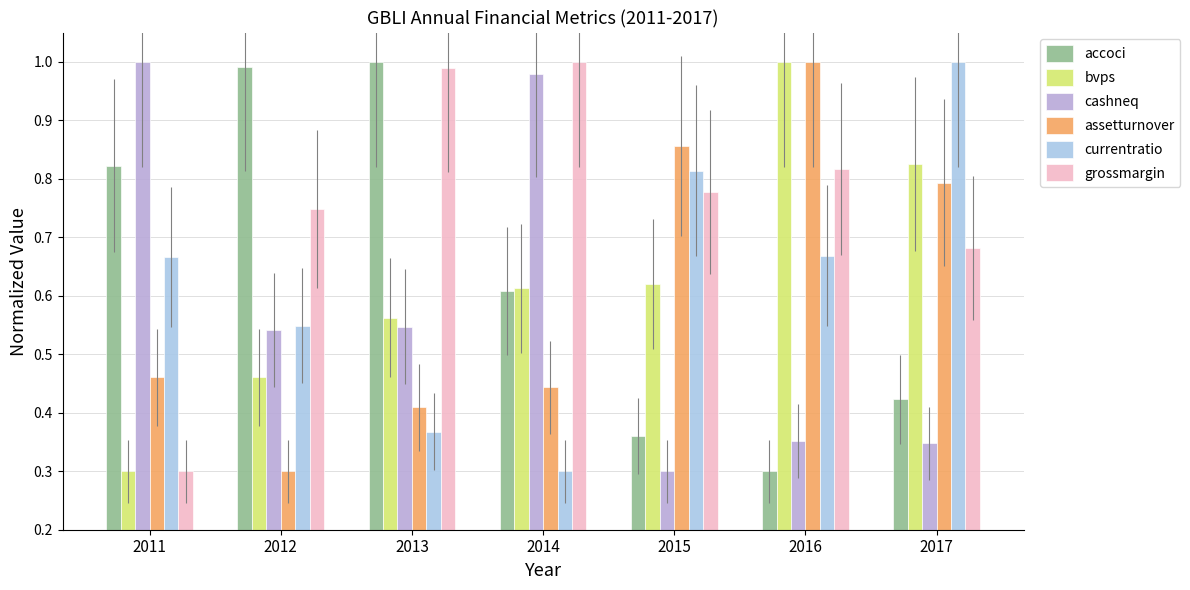

What is the value of the grossmargin bar at the 1st from the left?

0.3